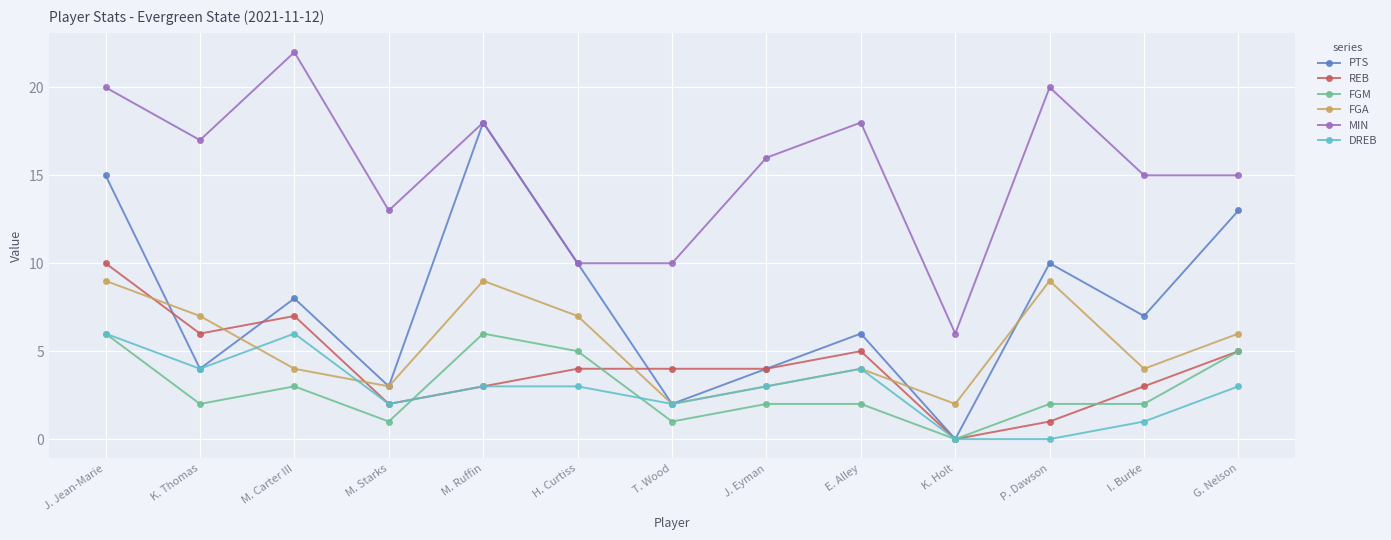

What is the sum of all REB values?

54